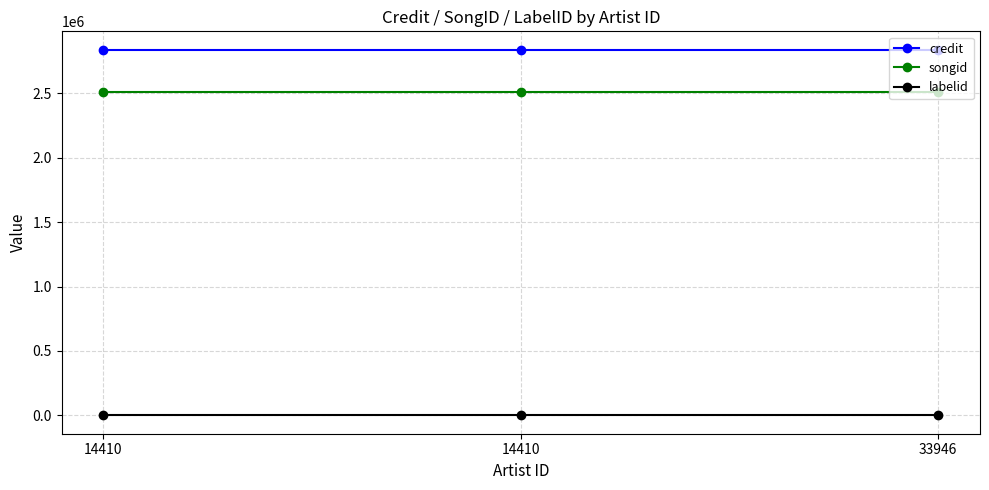

What is the maximum value for labelid?

155